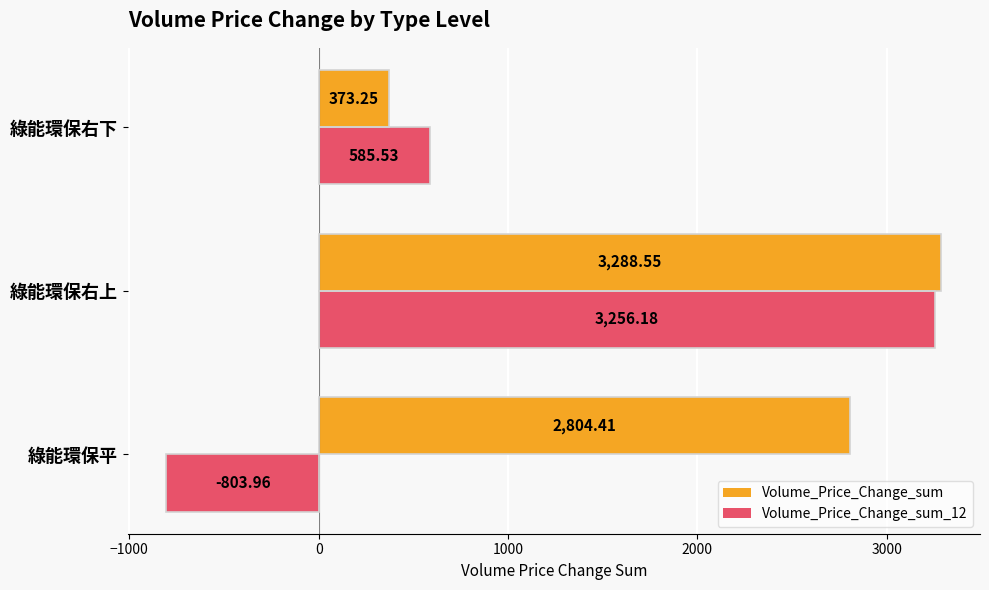

What is the difference between the maximum and second lowest values in the Volume_Price_Change_sum series?

484.1